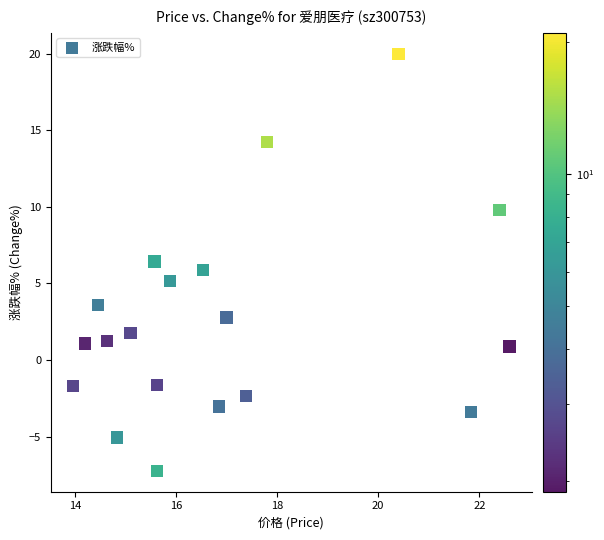

What is the range of X values (max minus min)?

8.6